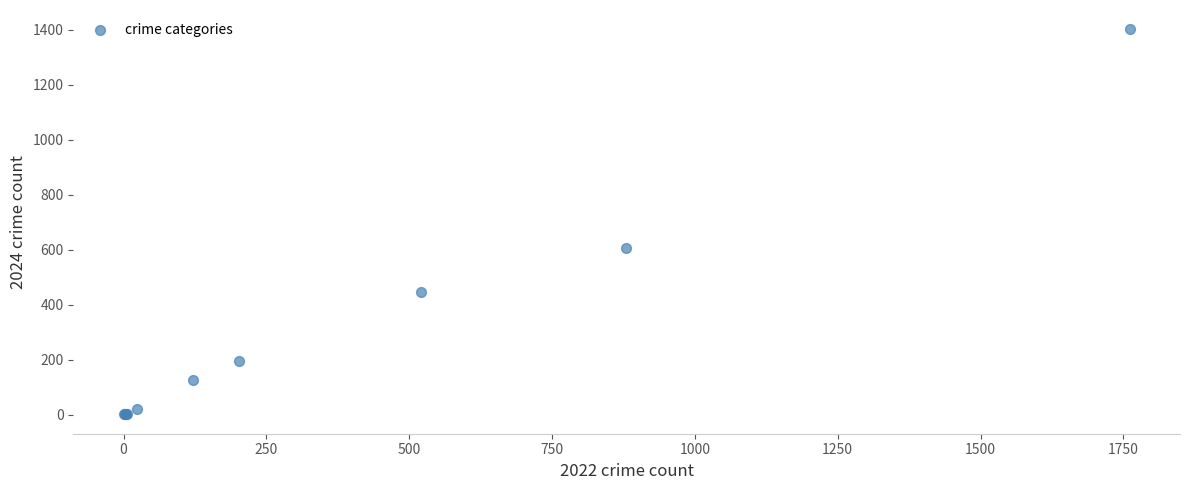

What Y value in the scatter plot is closest to 701?

606